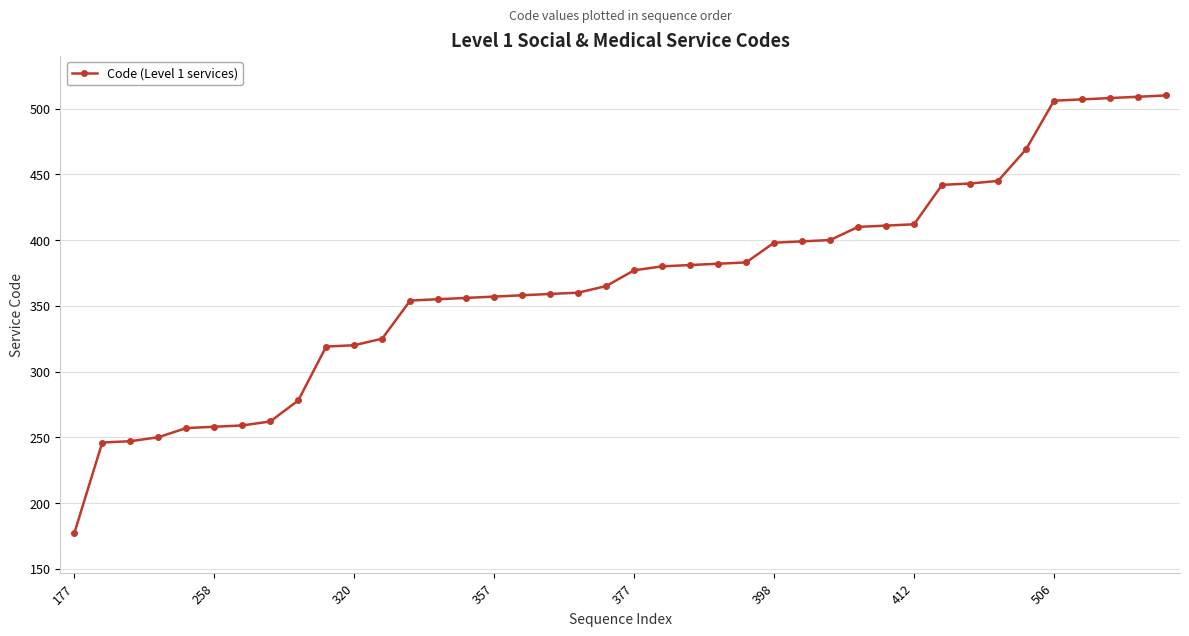

What is the average value?

368